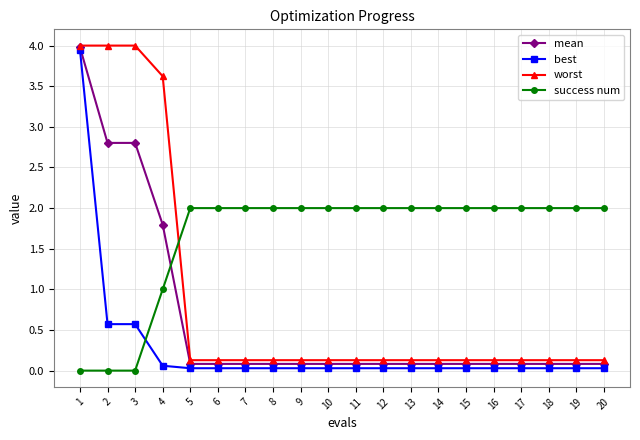

Where is worst nearest to the value 2?

4